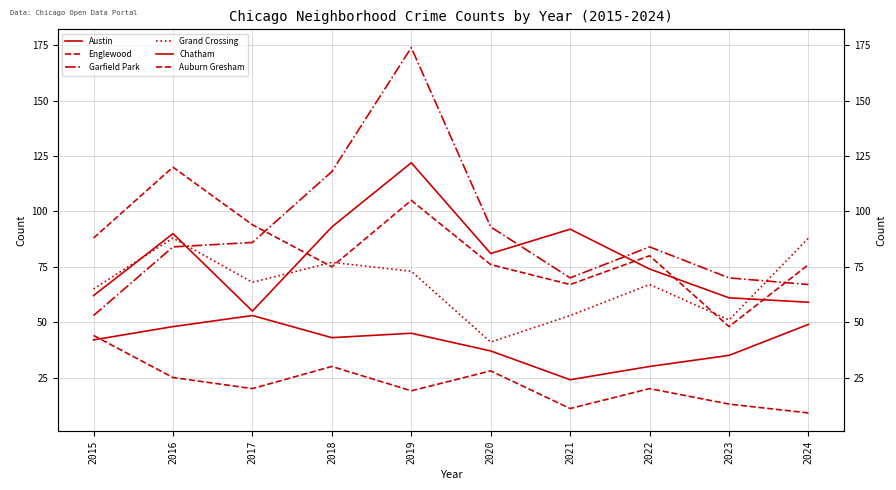

How many lines are shown in the chart?

6